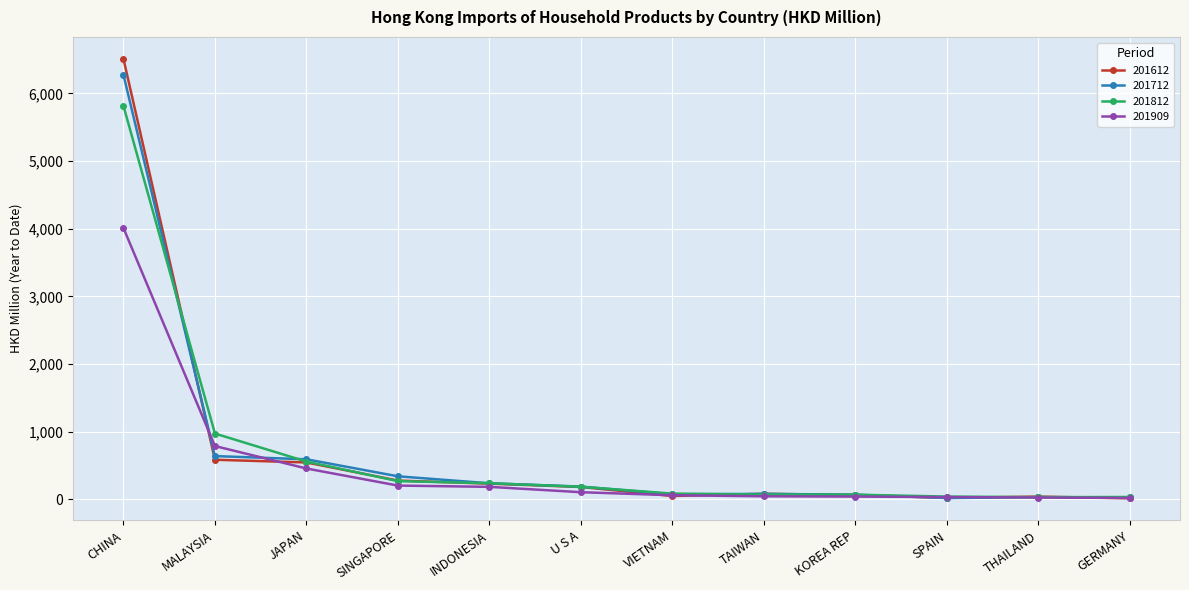

What position from the left is SINGAPORE?

4